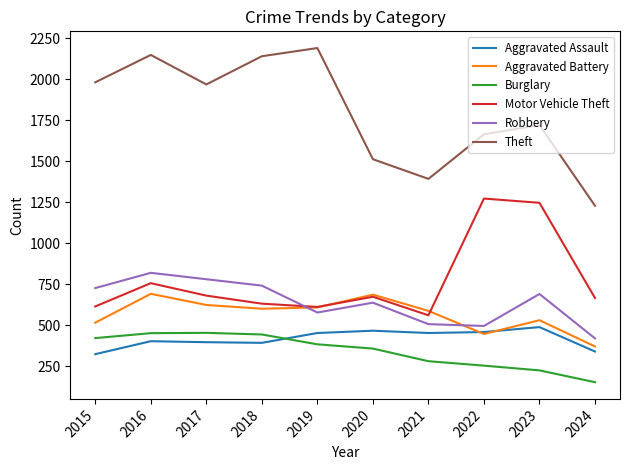

The value of Motor Vehicle Theft at 2024 is 877. True or false?

False